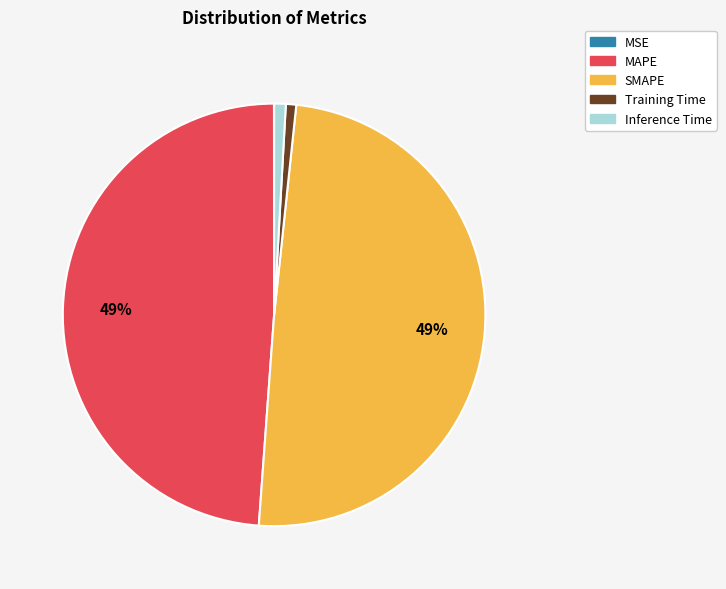

What percentage is the MAPE slice, to the nearest percent?

49%